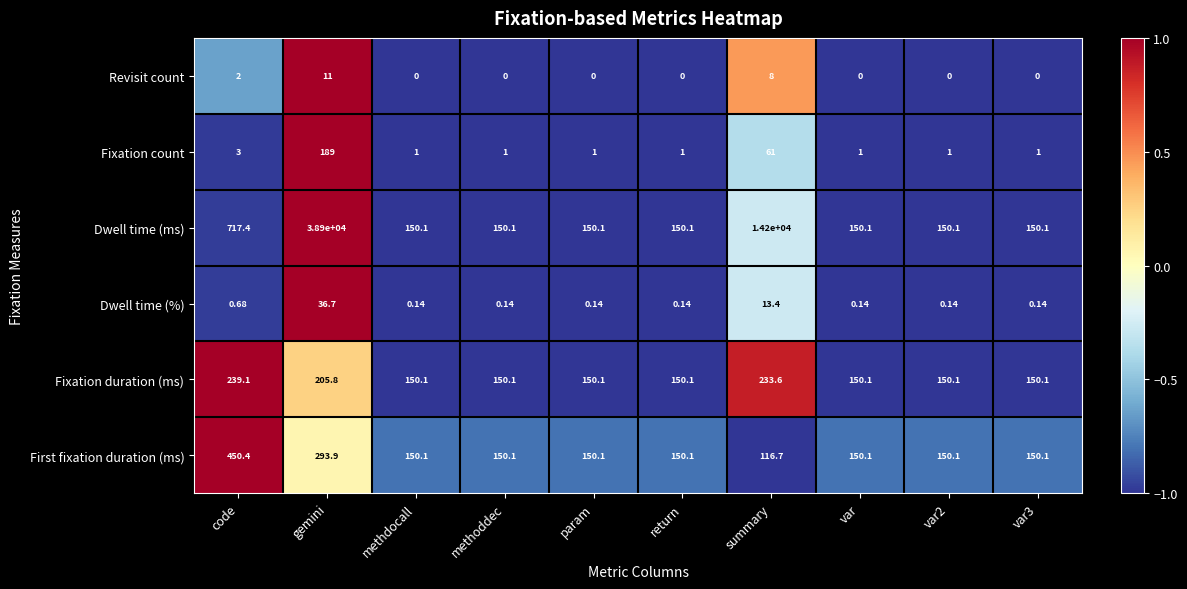

What is the total value across all series at methoddec?

451.4